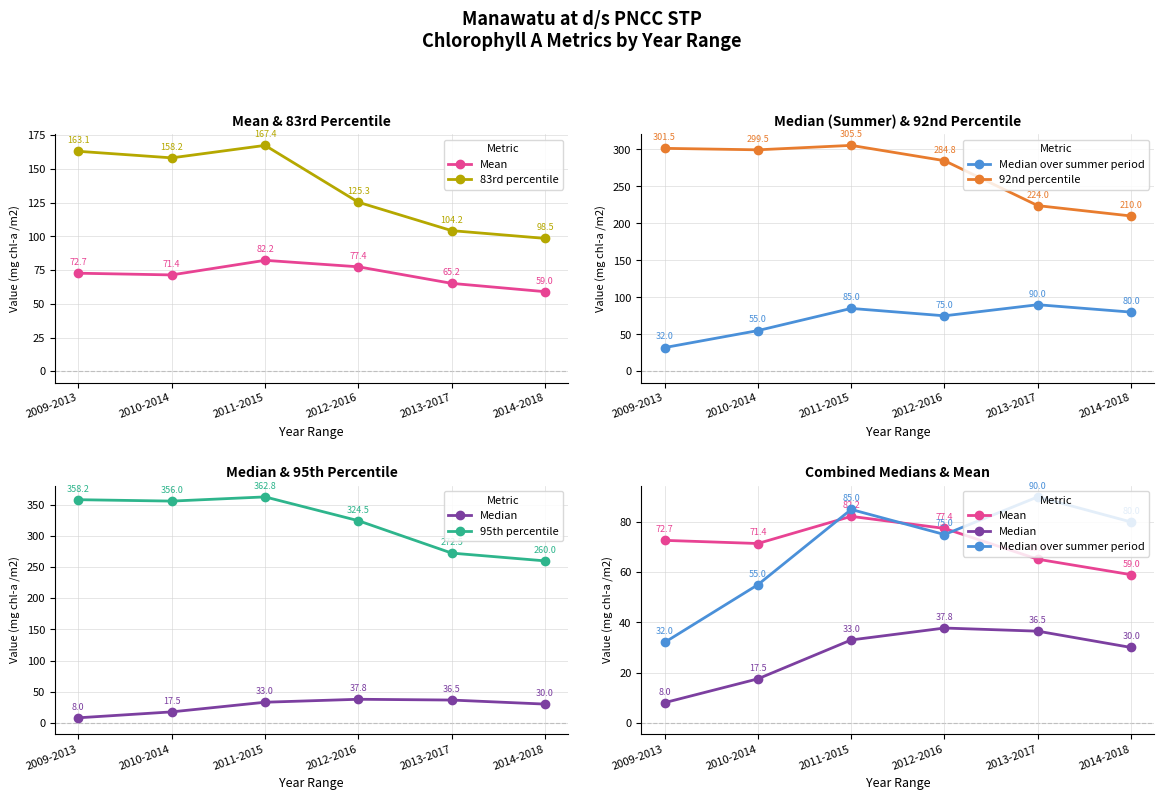

Which series changed the most between 2009-2013 and 2012-2016?

Median over summer period